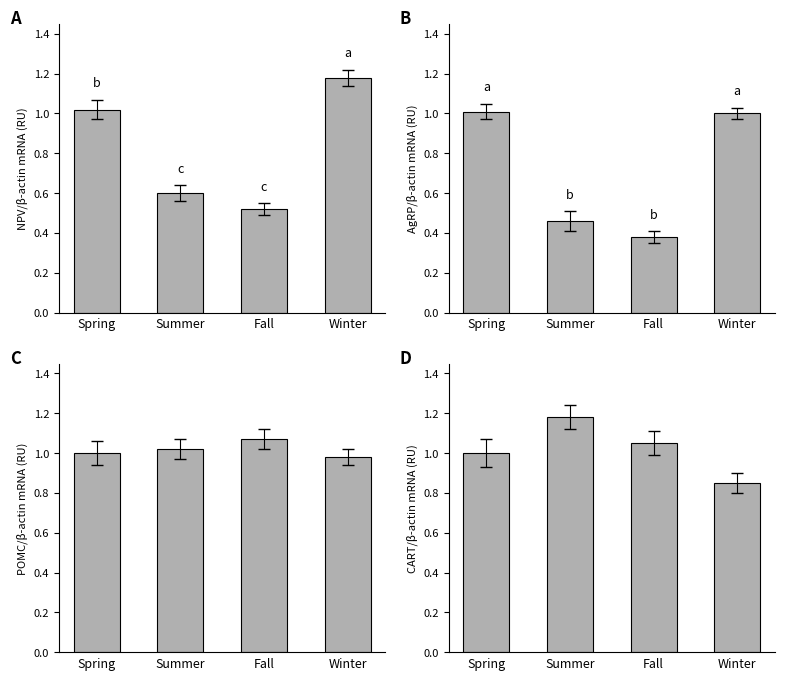

Which has a higher value, Winter or Summer?

Winter